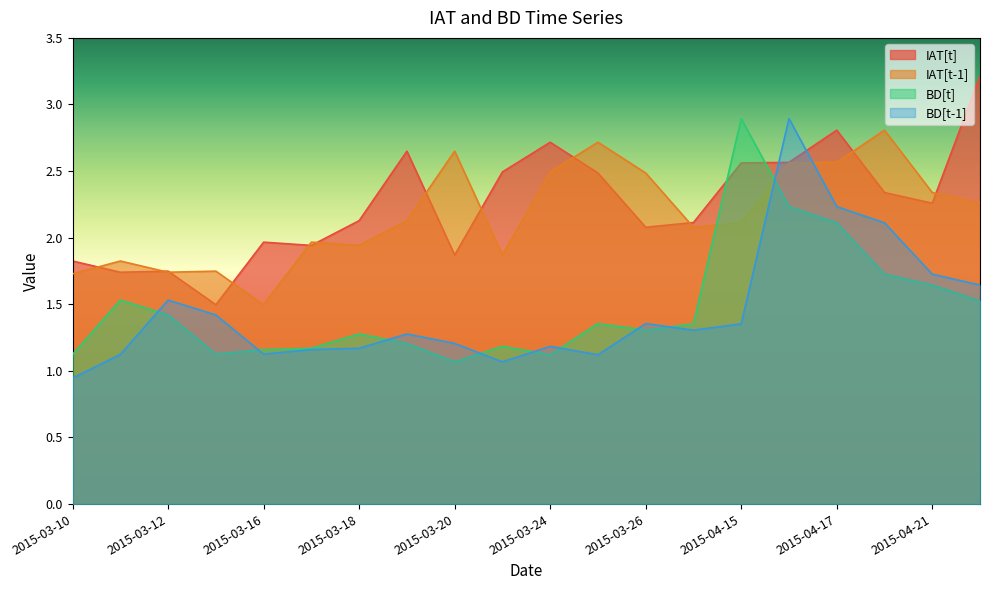

What is the difference between the maximum and second lowest values in the IAT[t] series?

1.5